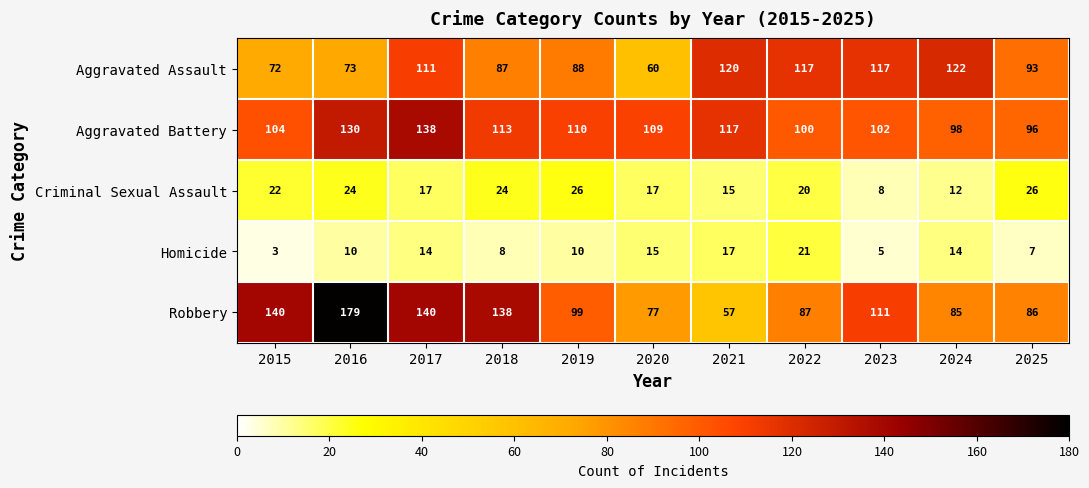

Rank the series at 2024 from lowest to highest value.

Criminal Sexual Assault, Homicide, Robbery, Aggravated Battery, Aggravated Assault